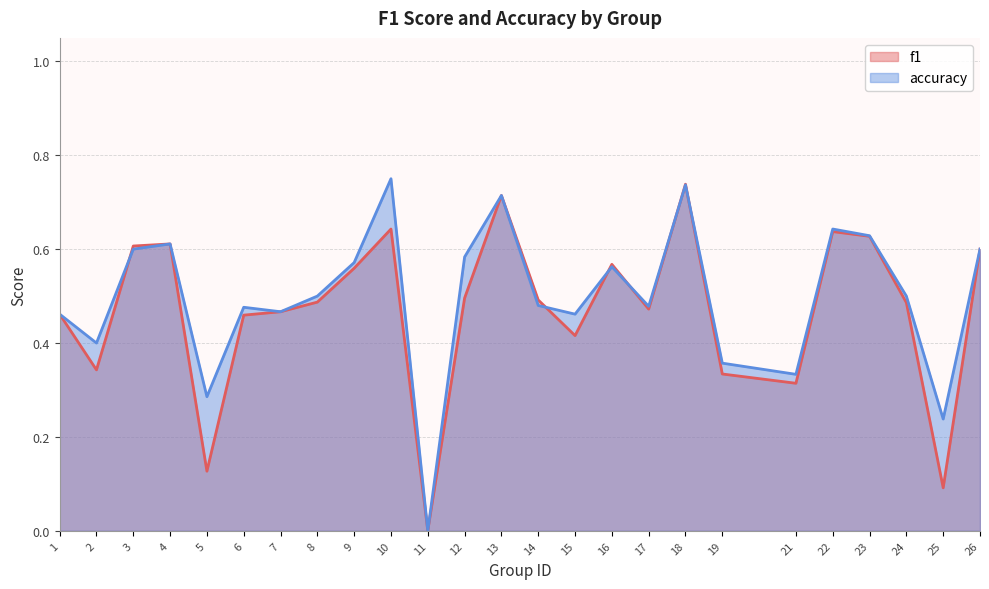

Reading left to right, list all the values displayed in this chart.

f1: 0.5	0.3	0.6	0.6	0.1	0.5	0.5	0.5	0.6	0.6	0.0	0.5	0.7	0.5	0.4	0.6	0.5	0.7	0.3	0.3	0.6	0.6	0.5	0.1	0.6
accuracy: 0.5	0.4	0.6	0.6	0.3	0.5	0.5	0.5	0.6	0.8	0.0	0.6	0.7	0.5	0.5	0.6	0.5	0.7	0.4	0.3	0.6	0.6	0.5	0.2	0.6